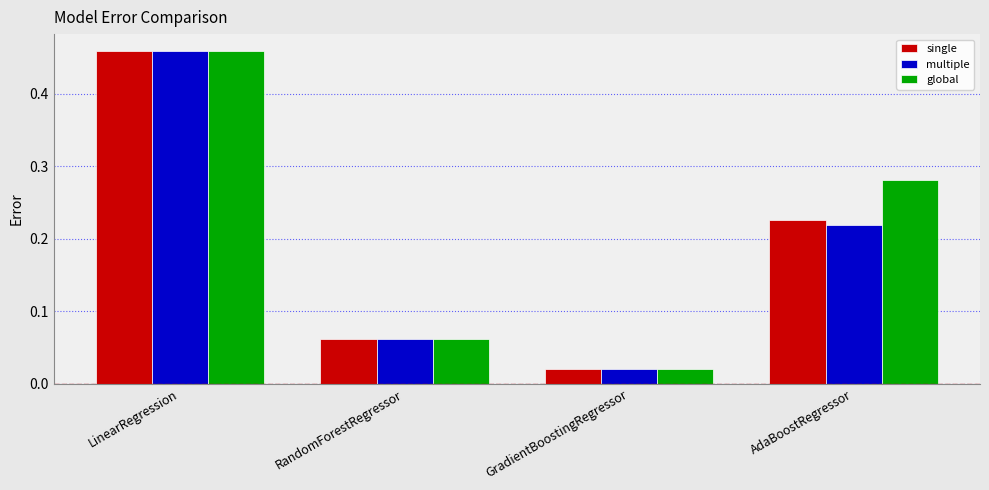

At which label is multiple closest to 0?

GradientBoostingRegressor